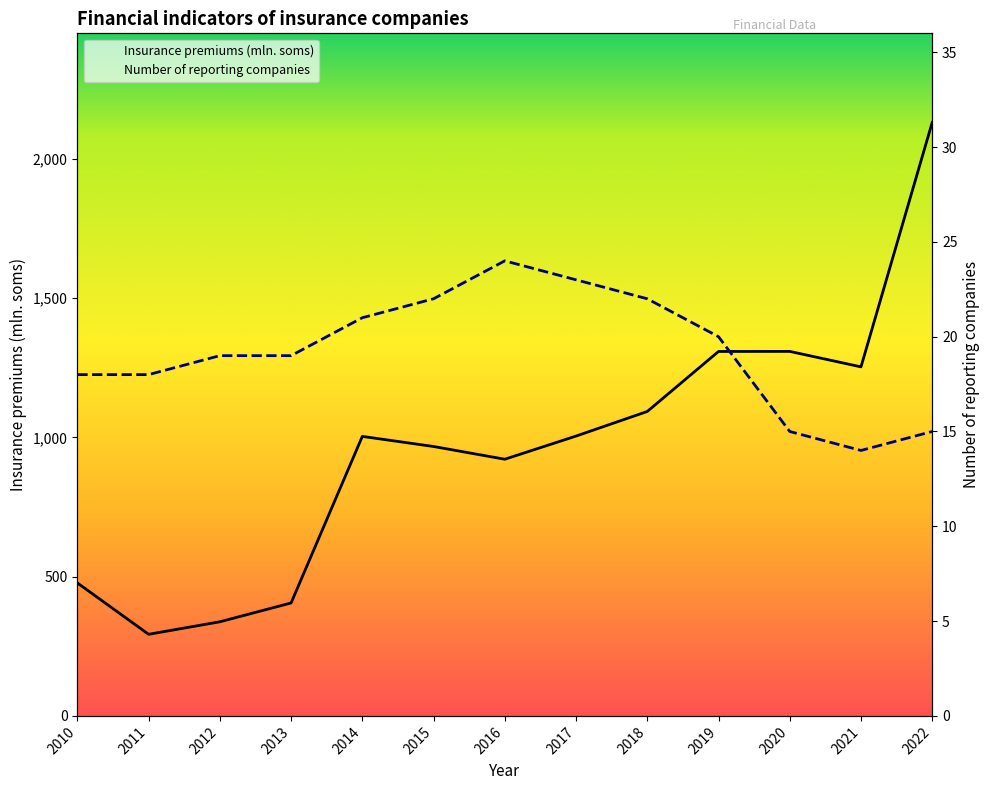

What is the difference between the highest and lowest values at 2020?

1293.3